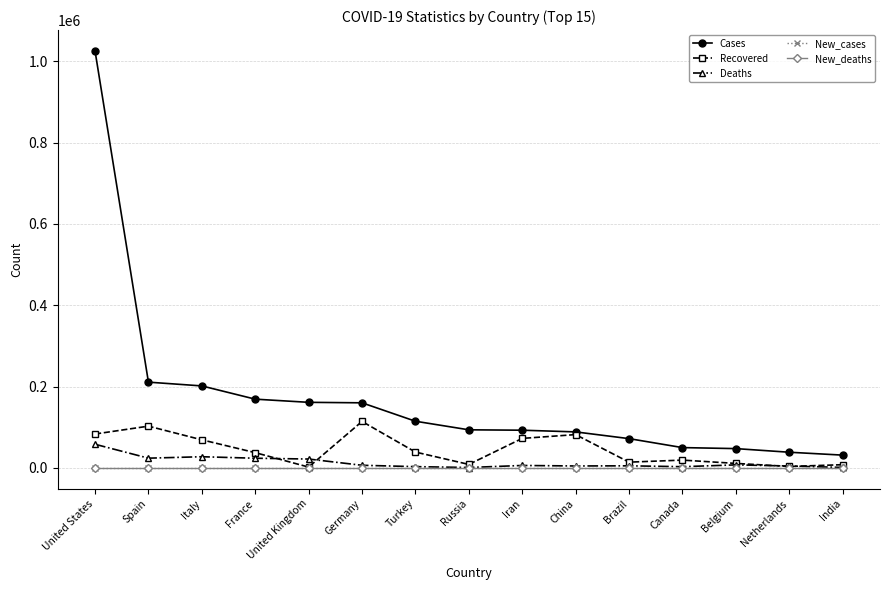

Does the chart have visible grid lines?

Yes